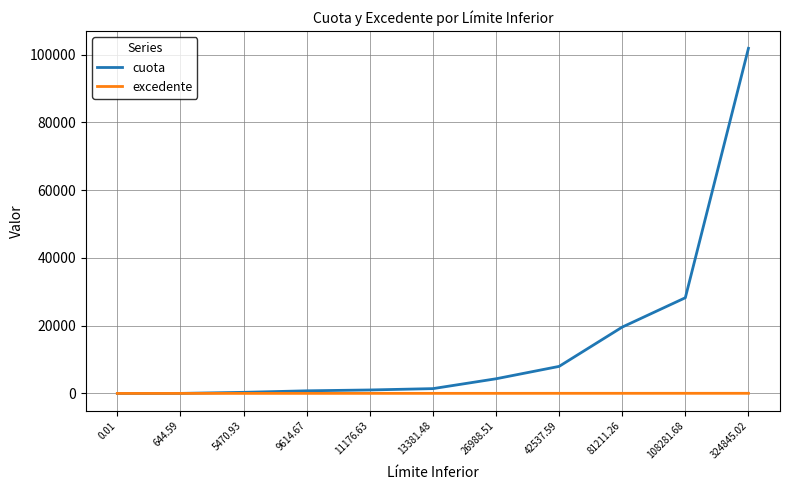

Which series has the largest total across all categories?

cuota